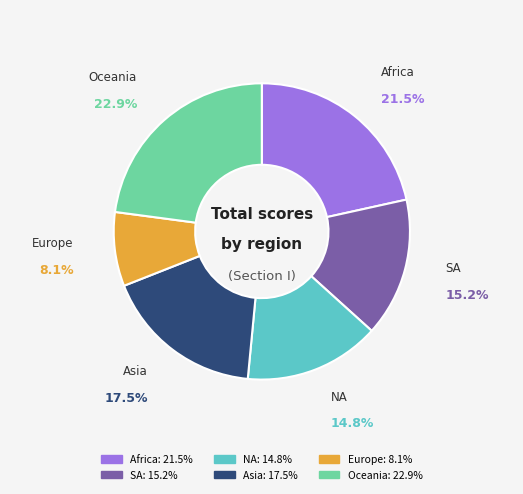

What is the ratio of the value at Oceania to the value at Europe?

2.8